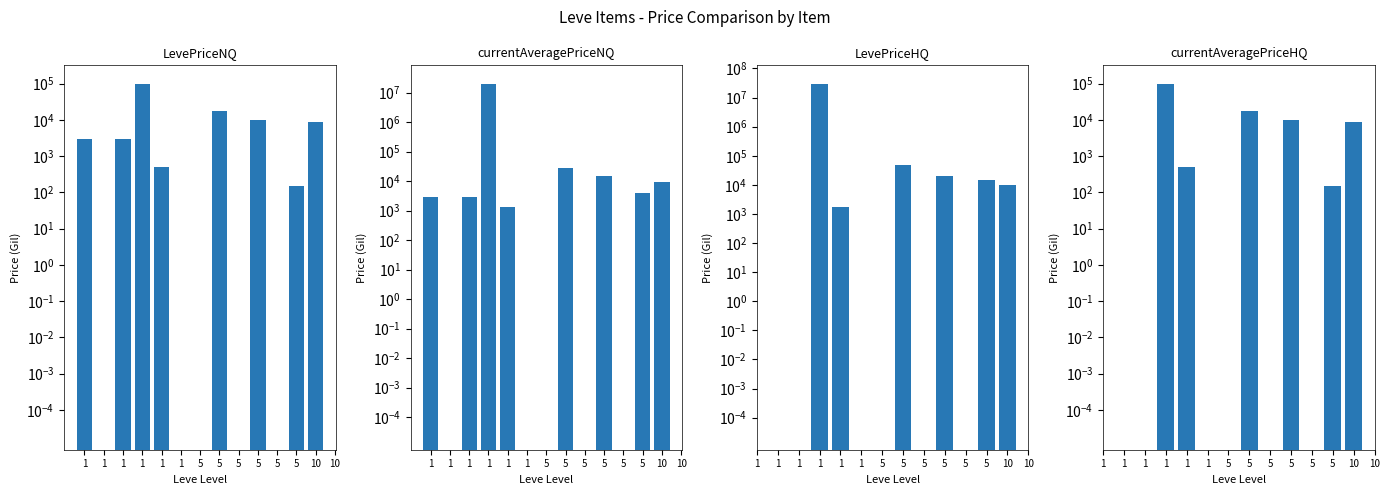

Which label corresponds to the smallest value in the chart?

5